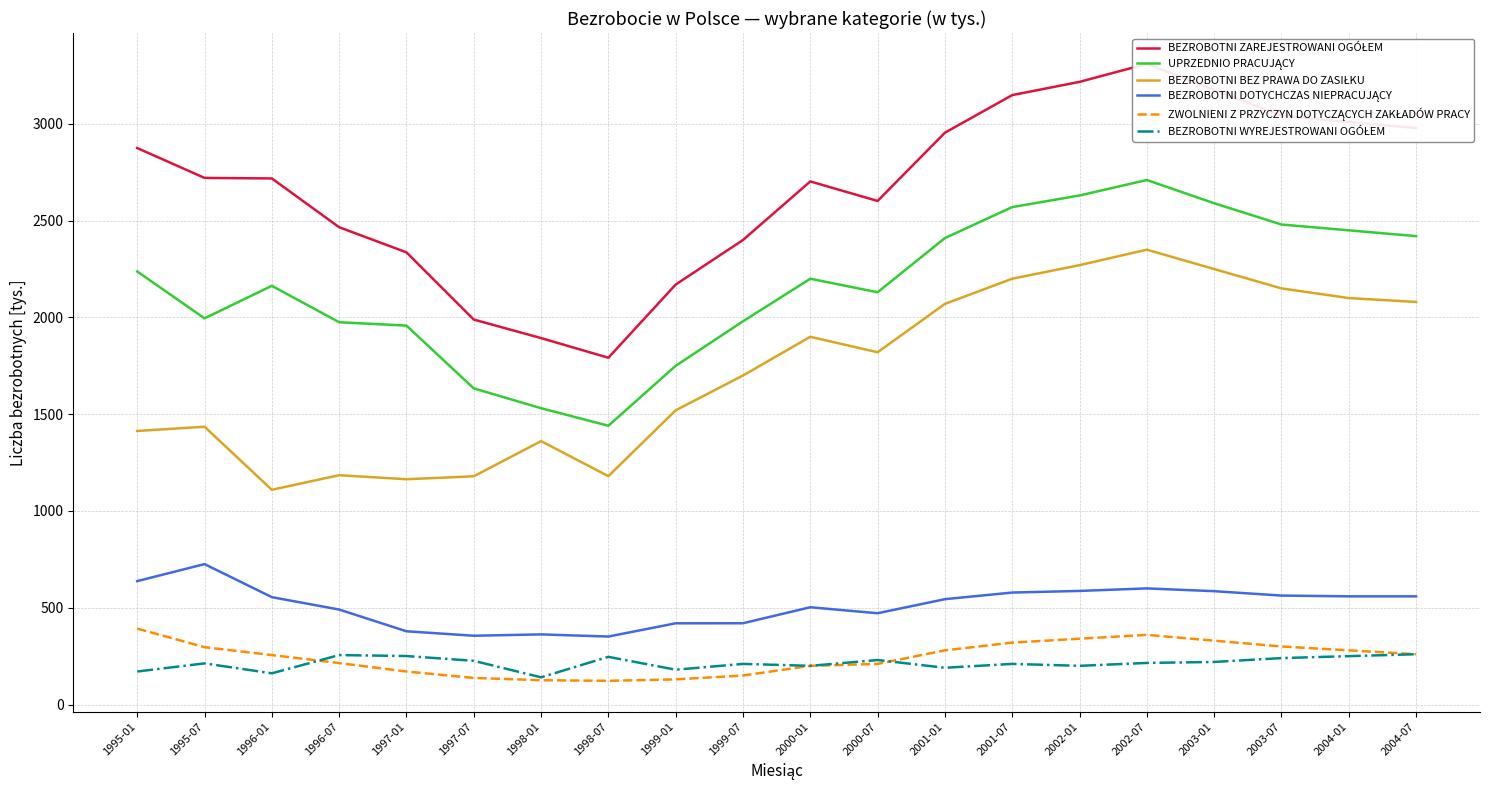

At which category is the sum across all series the highest?

2002-07